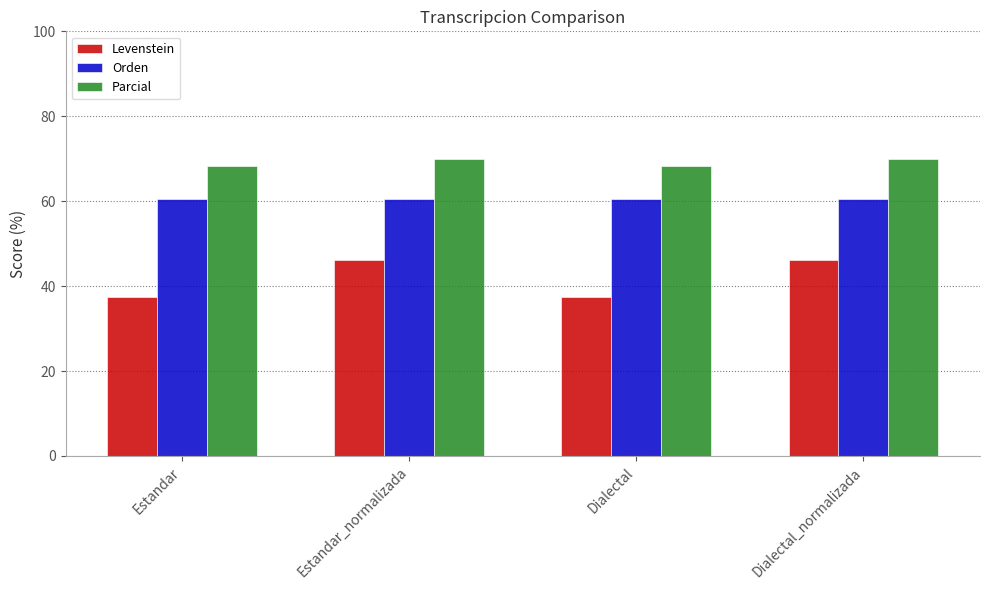

Is the value of Levenstein at Dialectal_normalizada greater than the value of Orden at Estandar?

No